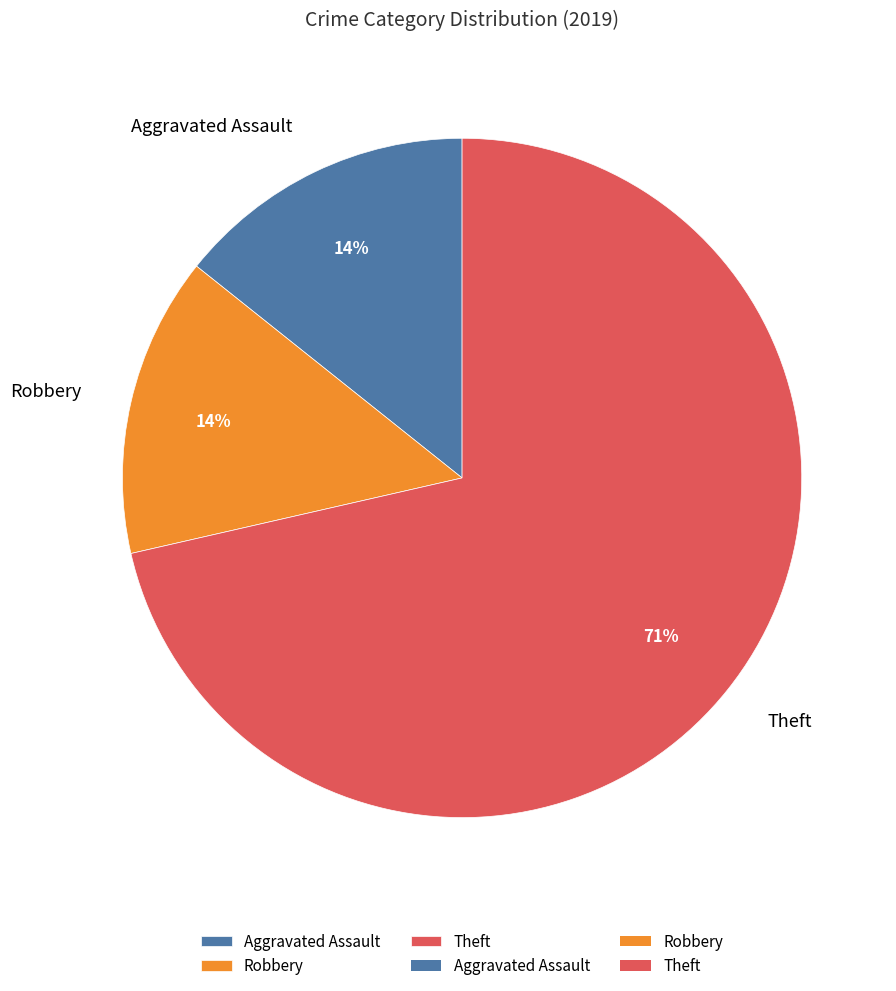

Which slice represents more than half of the pie?

Theft